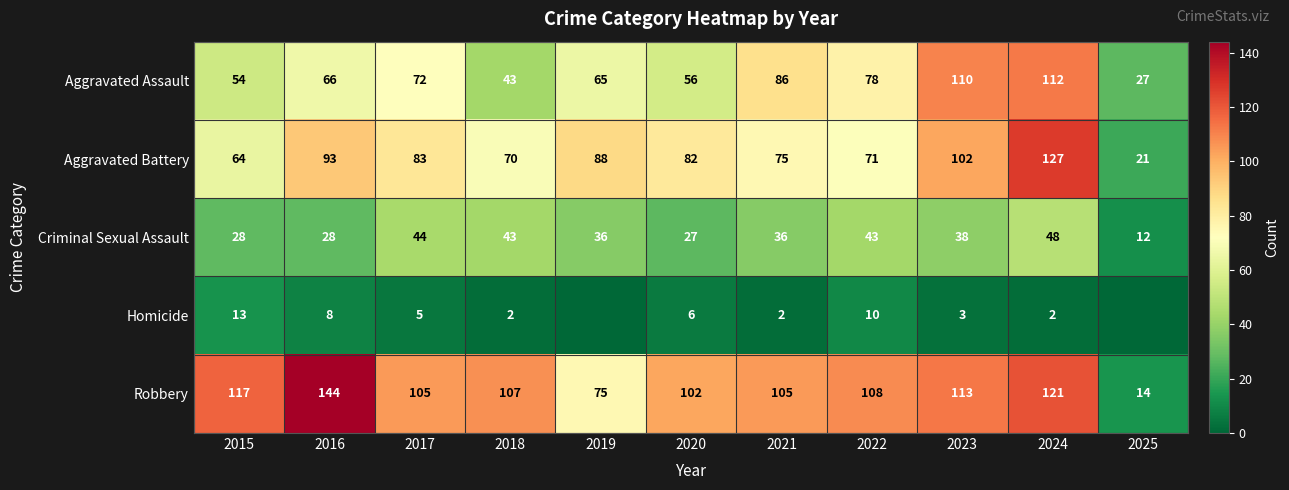

At which category does the chart reach its peak across all series?

2016